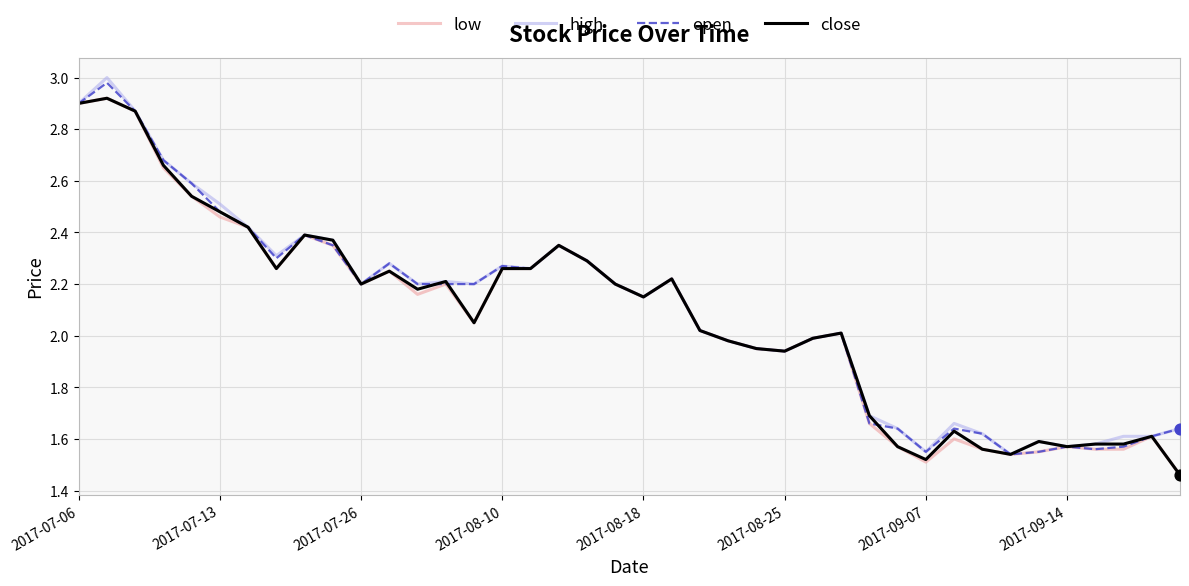

Which series has the largest total across all categories?

high